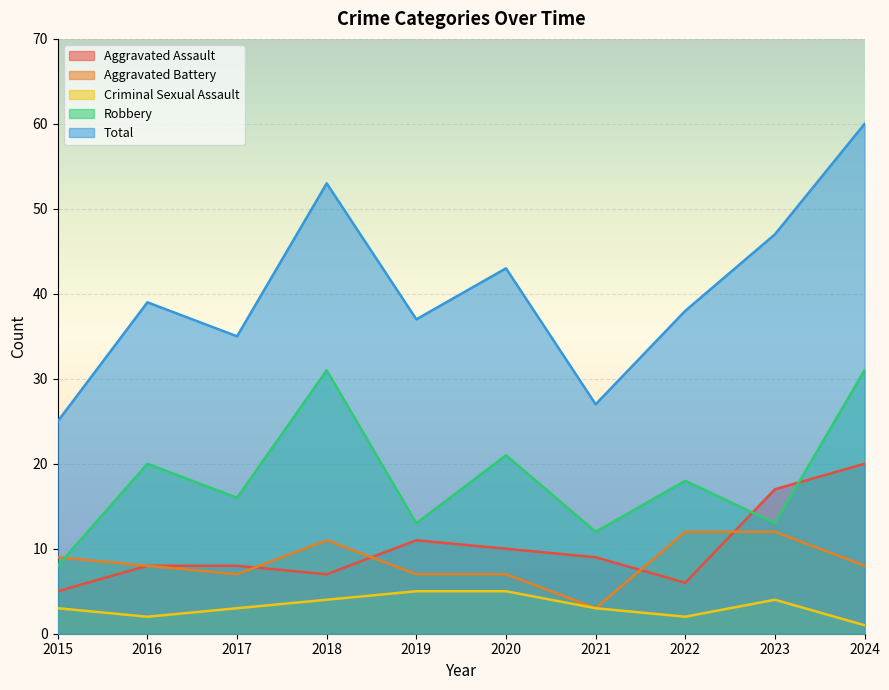

What is the sum of the Robbery values at 2019 and 2024?

44